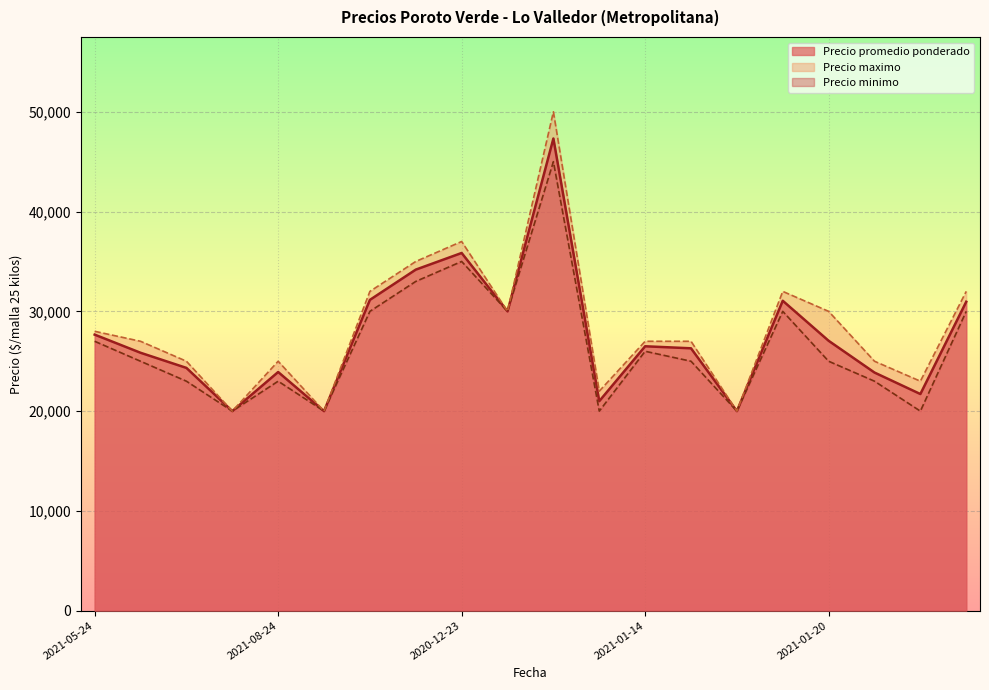

Rank the series by their average value, from highest to lowest.

Precio maximo, Precio promedio ponderado, Precio minimo